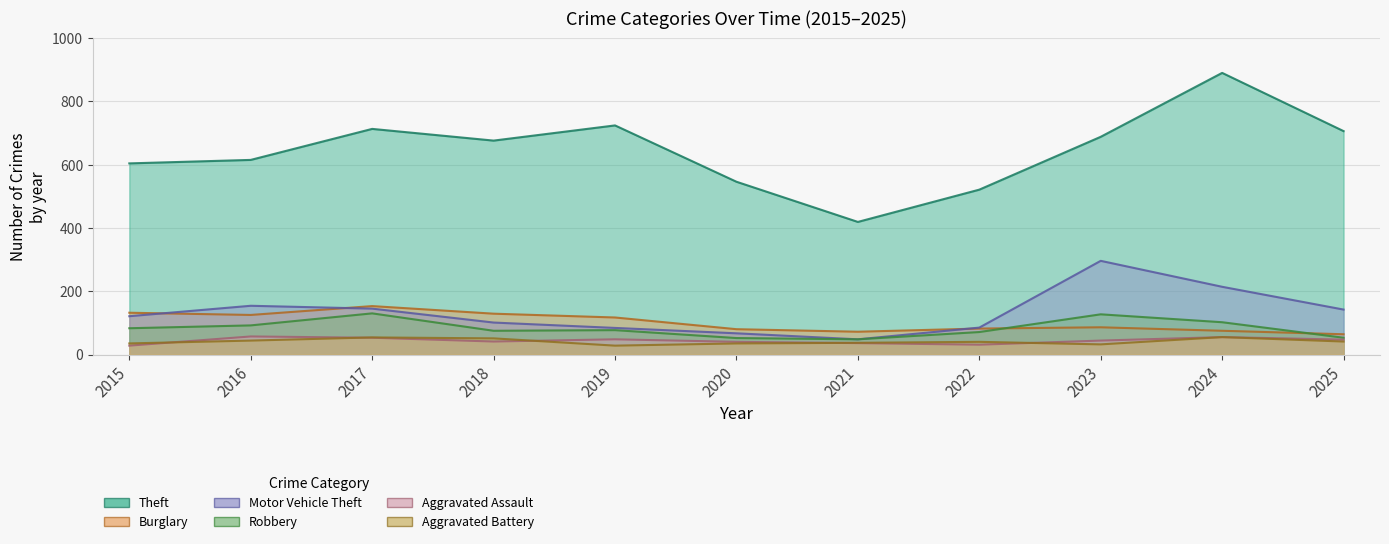

The Theft series shows 326 at 2015. True or false?

False